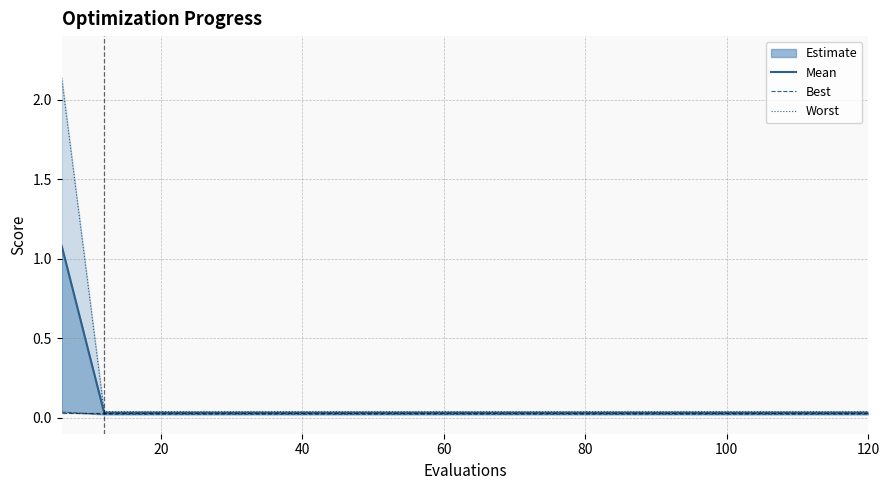

Rank the series by their maximum value, from highest to lowest.

worst, mean, best